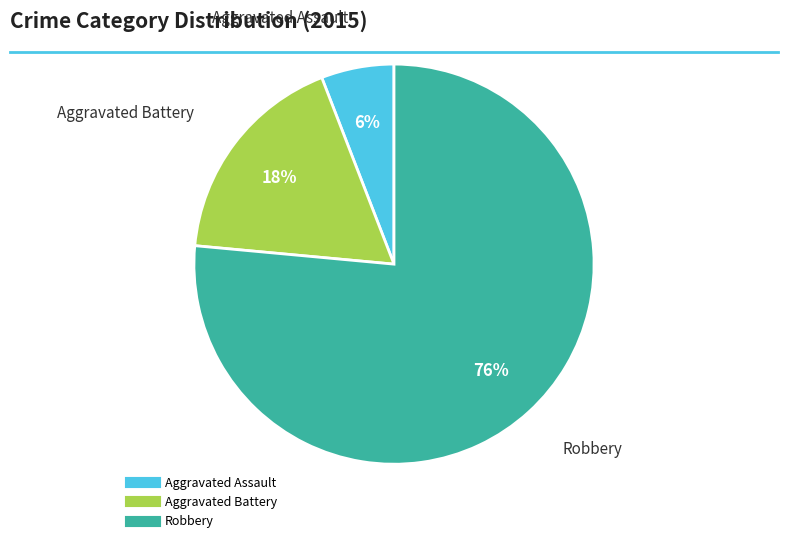

How many slices are in this pie chart?

3